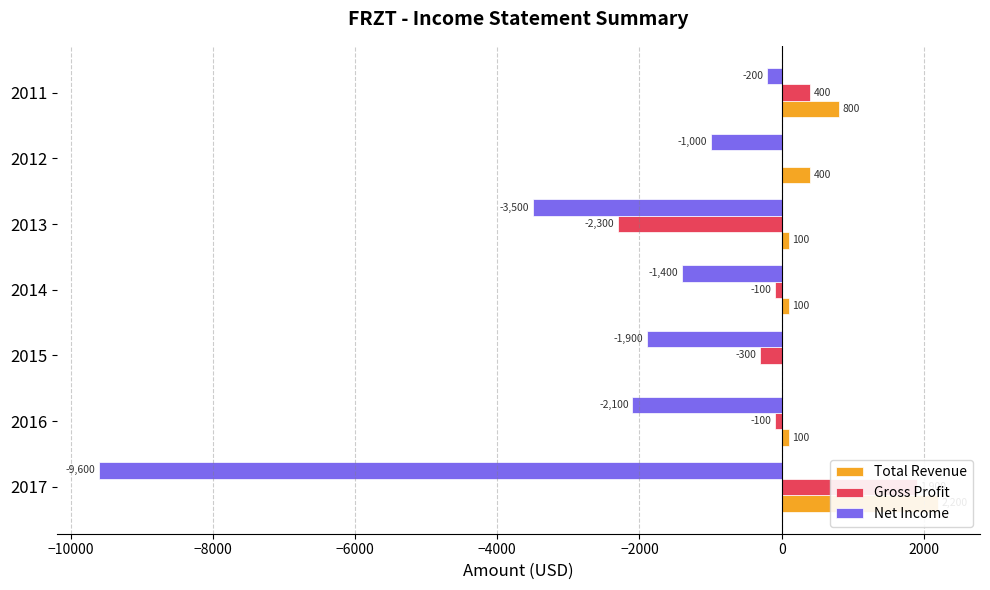

How many groups of bars are there?

7